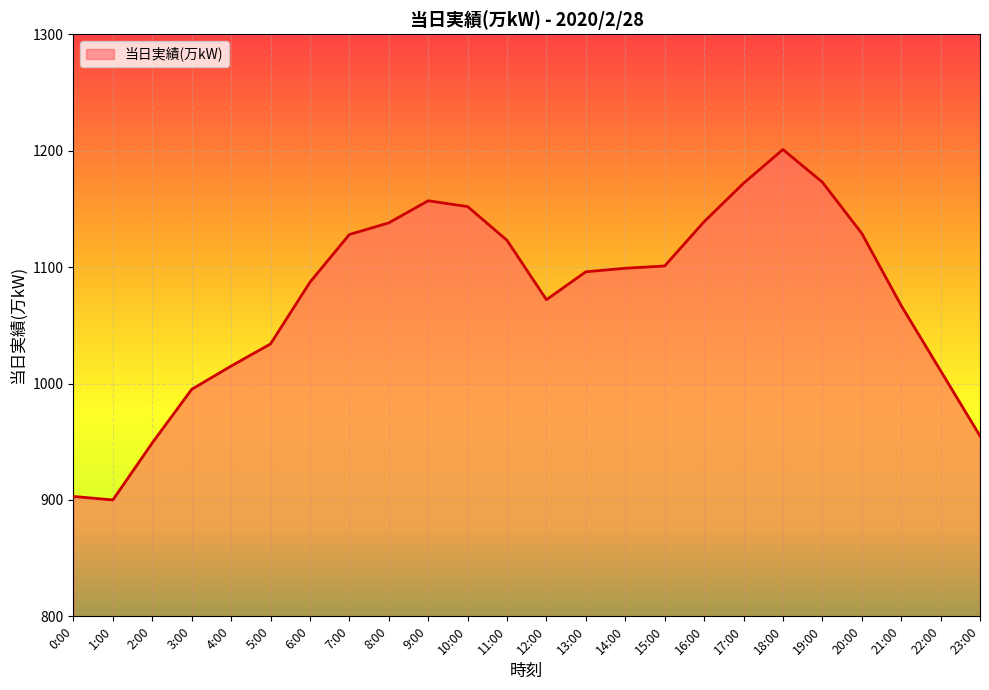

Where does the data first go above 1099?

7:00